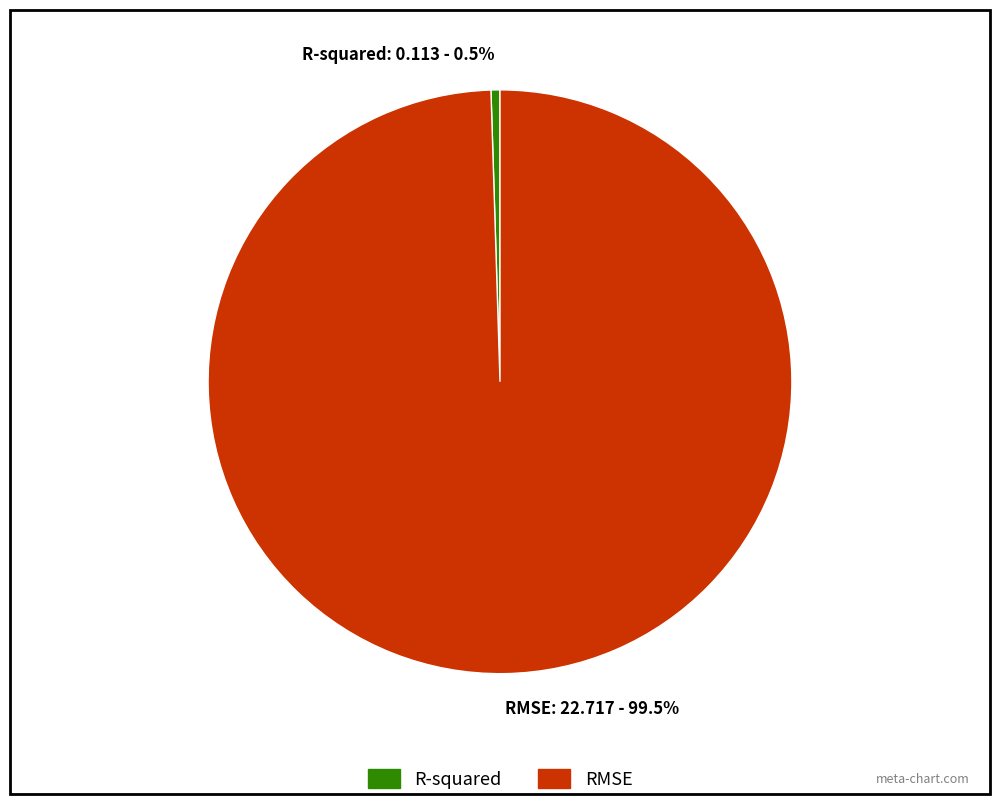

To the nearest percent, what is the combined percentage of RMSE and R-squared?

100%